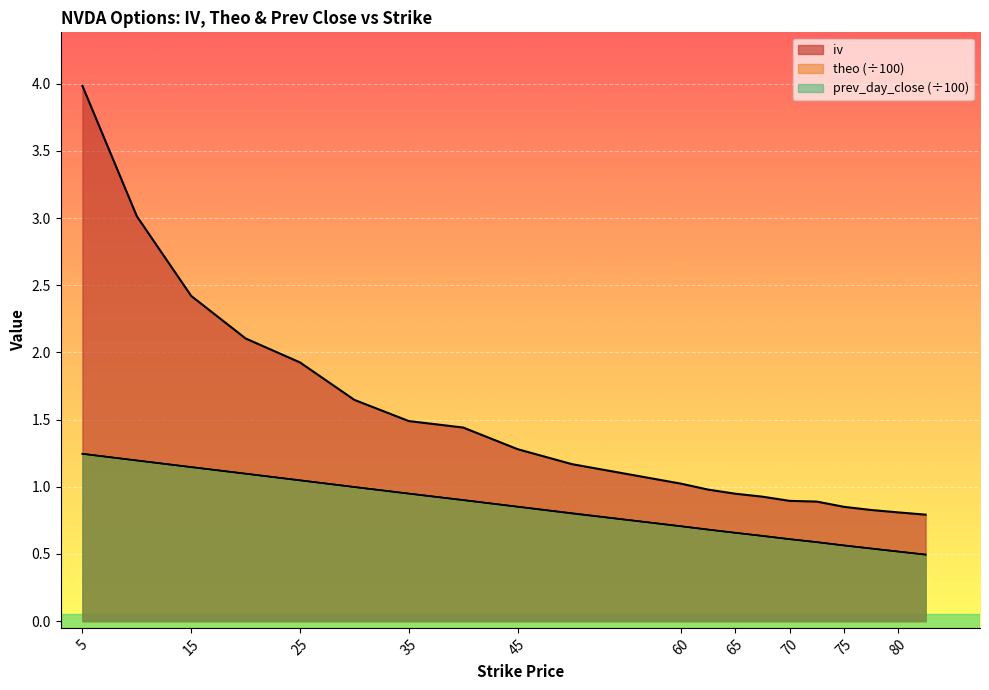

What is the sum of the theo values at 77.5 and 70?

1.2